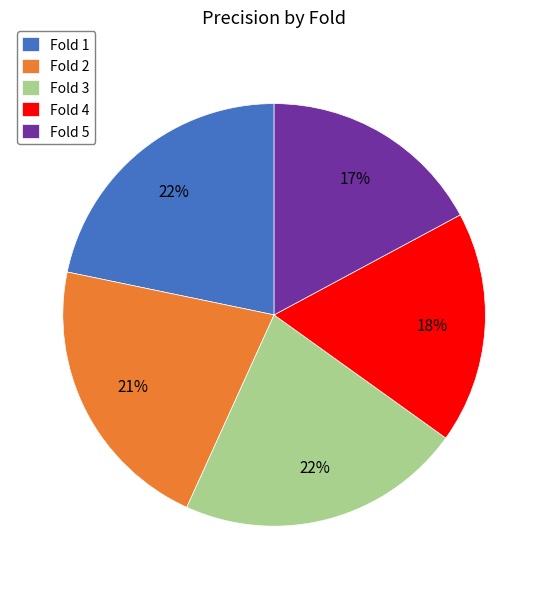

Does any single category account for the majority?

No